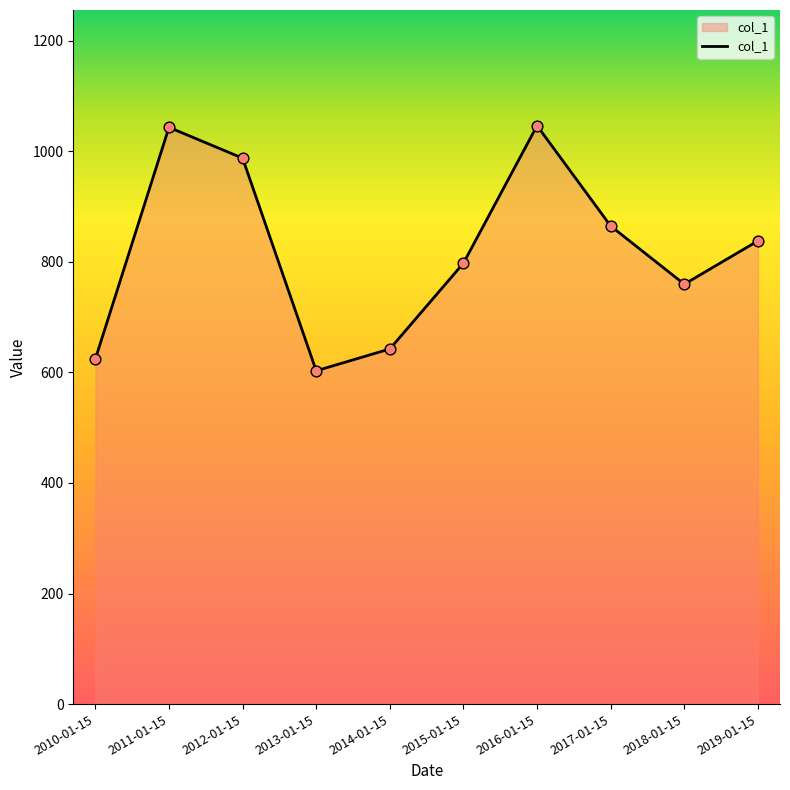

Which has a higher value, 2018-01-15 or 2013-01-15?

2018-01-15